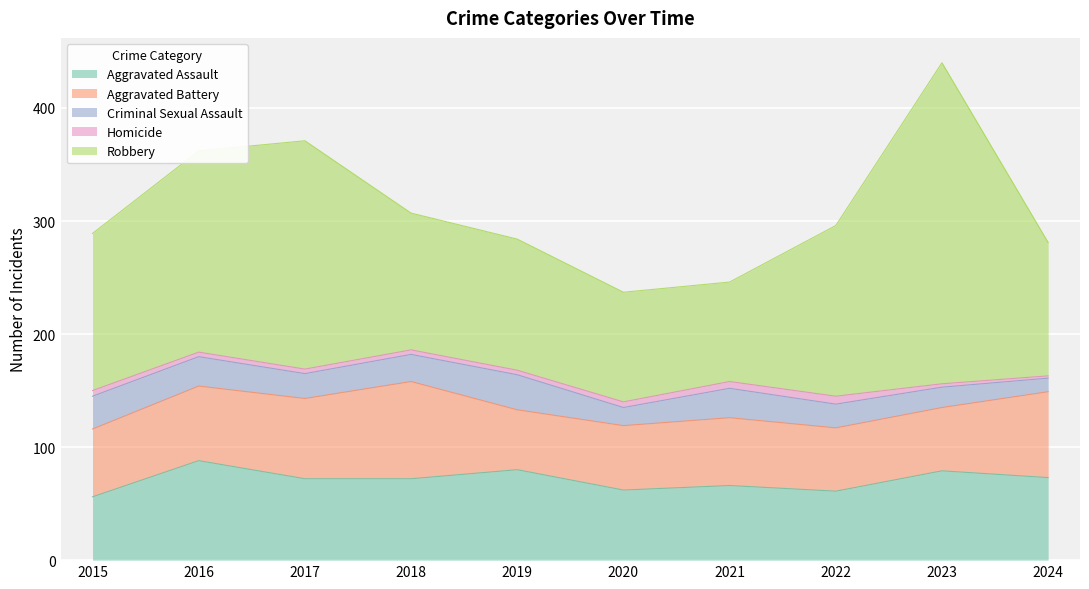

What is the value of the Robbery point at the 9th from the left?

284